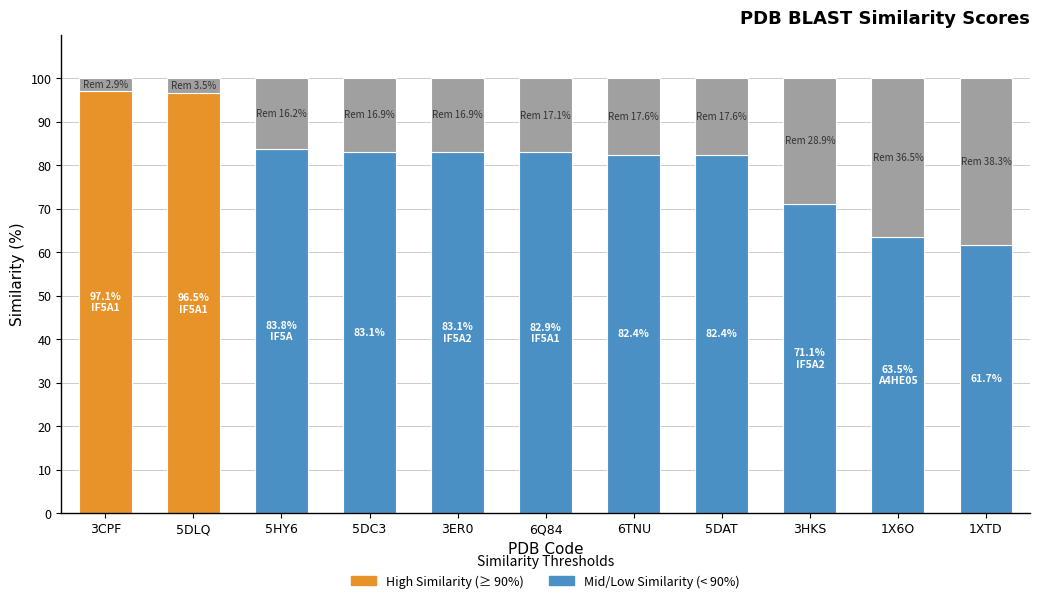

How many bars are there in total?

11